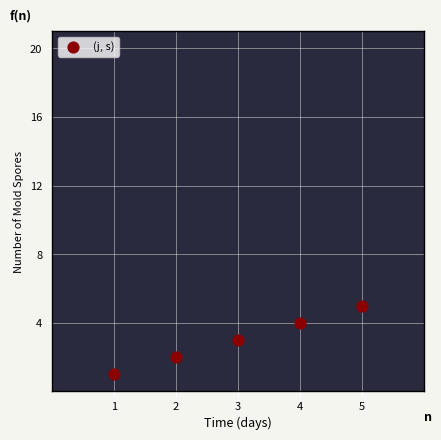

What is the average X value?

3